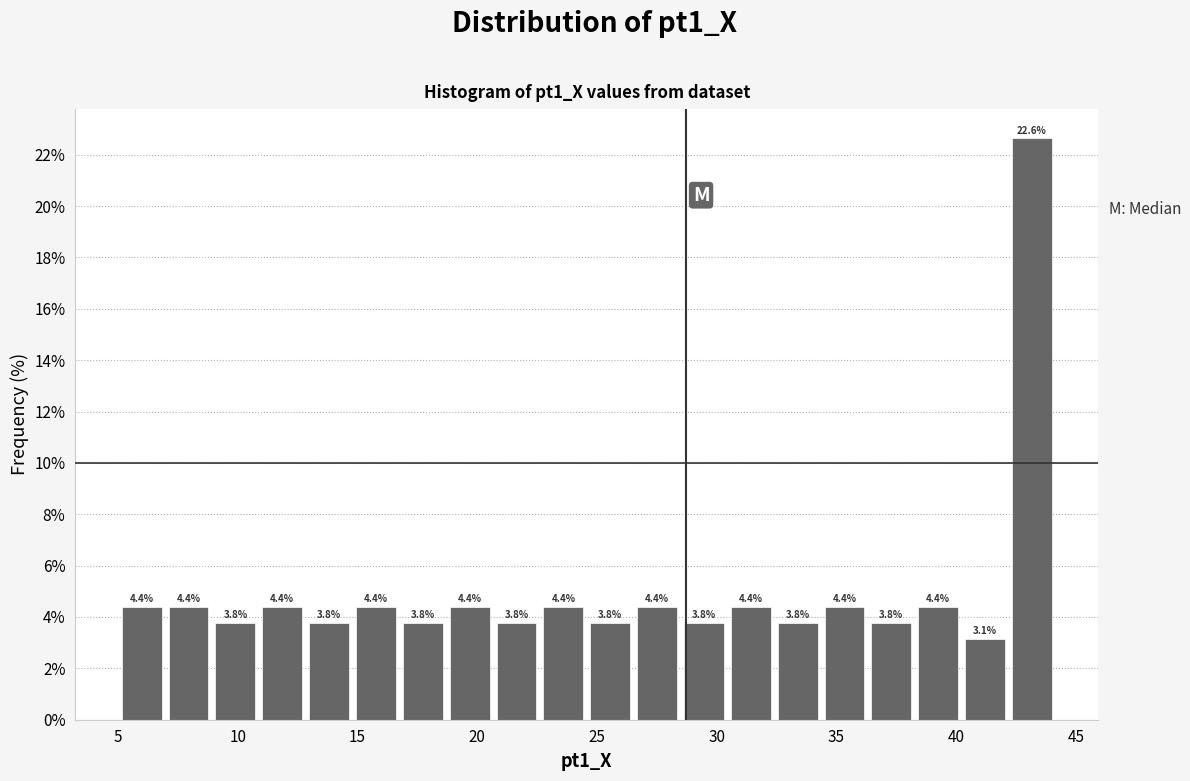

Read against the x-axis, roughly where is the centre of the tallest bar?

43.0